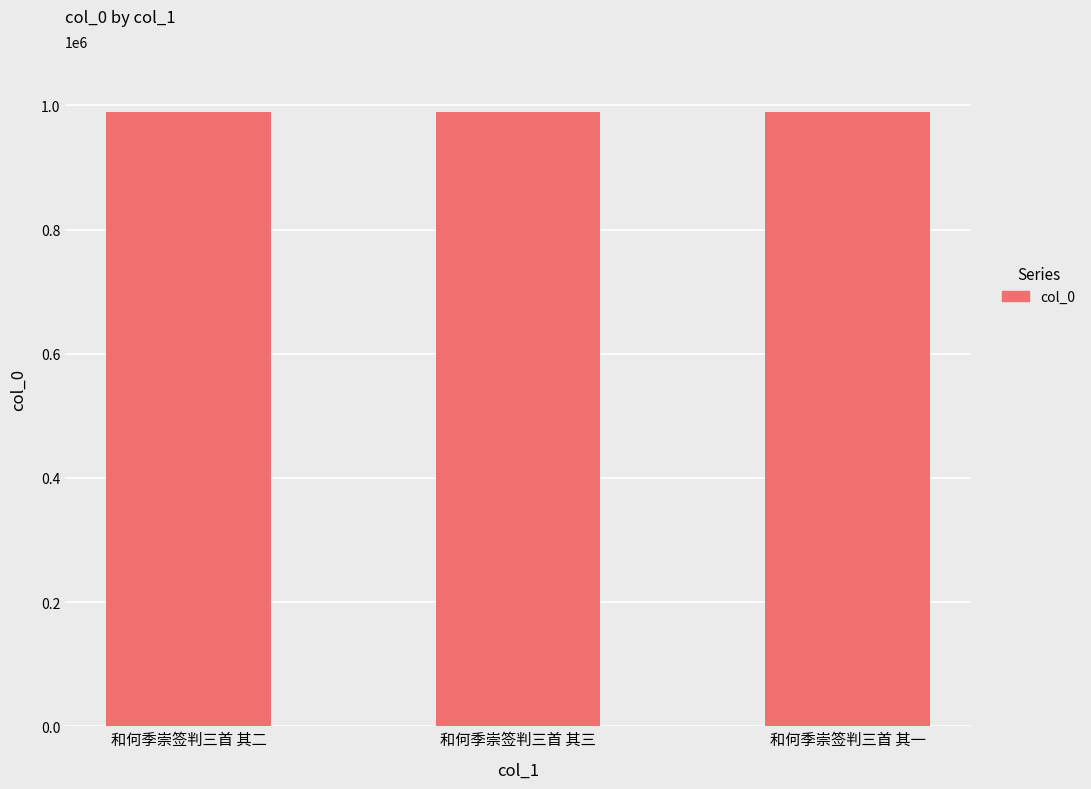

What is the minimum value shown in the chart?

988662